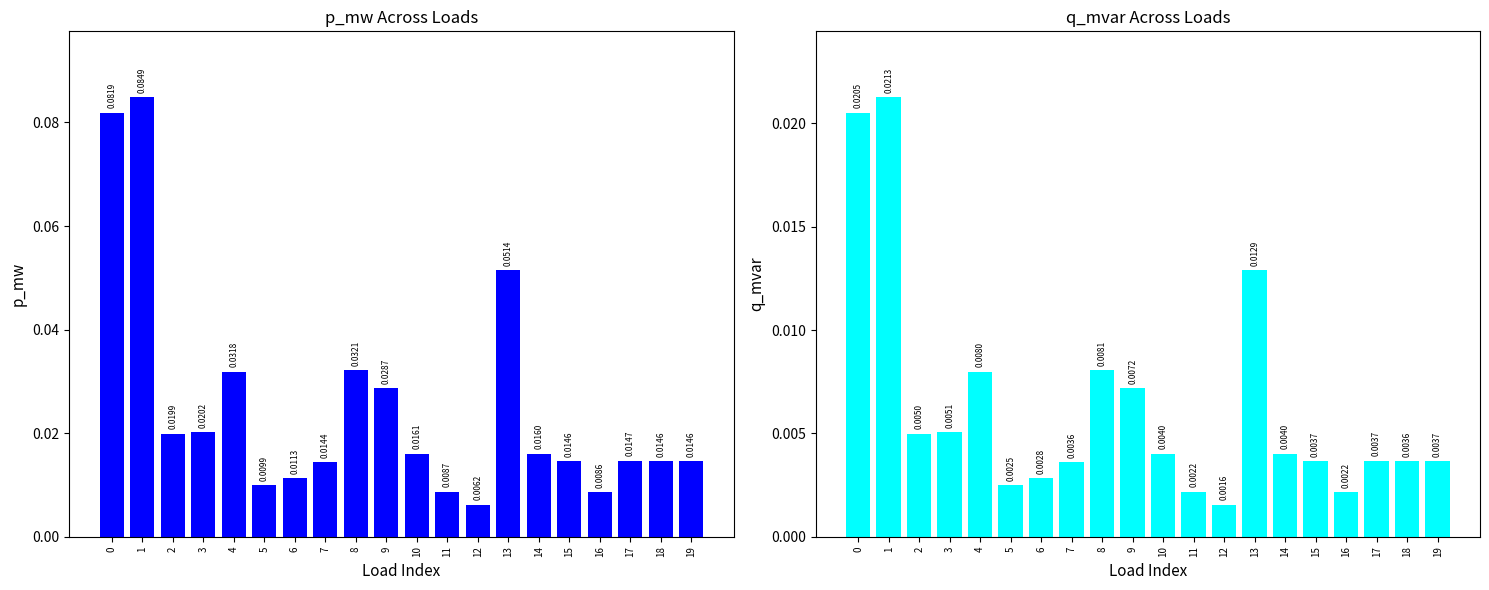

At how many categories does at least one series exceed 0?

20